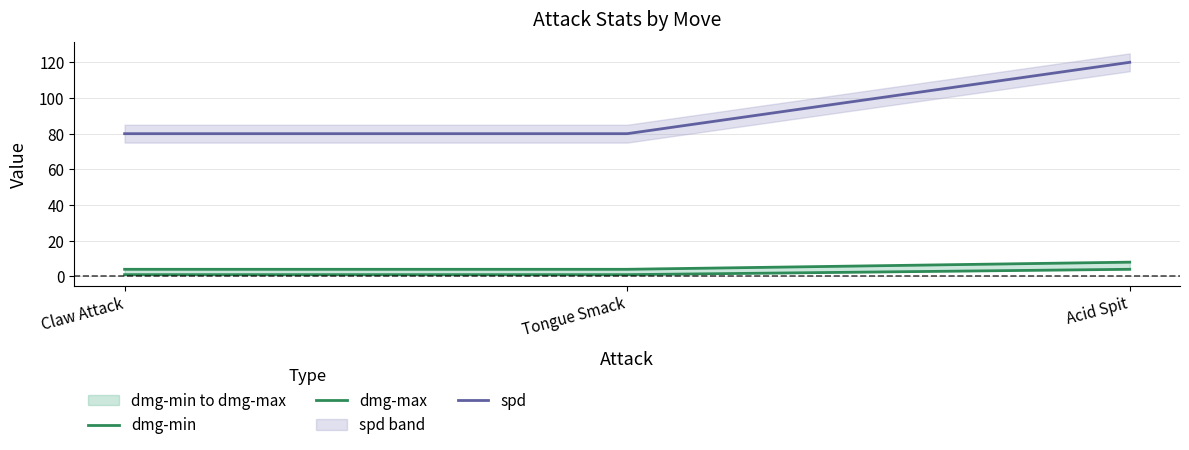

Rank the series at Tongue Smack from lowest to highest value.

dmg-min, dmg-max, spd